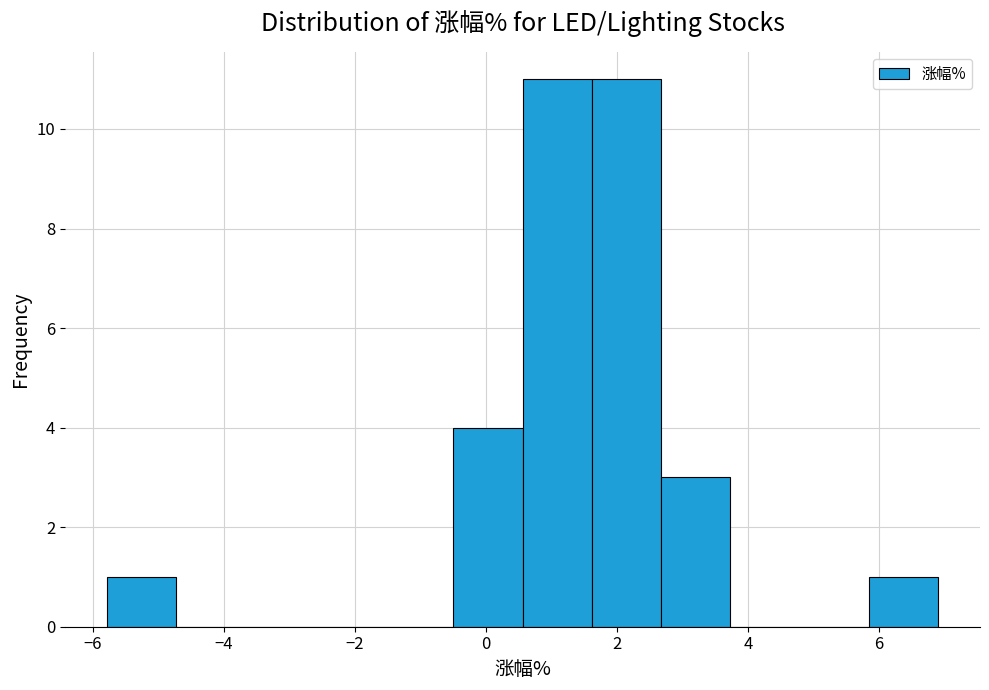

Reading left to right, list every bar in this chart as the range it spans on the x-axis followed by its height. Neither the bar edges nor the heights are printed on the chart, so give them approximately, as read against the axes.

-5.8 to -4.8: 1
-4.8 to -3.6: 0
-3.6 to -2.6: 0
-2.6 to -1.6: 0
-1.6 to -0.4: 0
-0.4 to 0.6: 4
0.6 to 1.6: 11
1.6 to 2.6: 11
2.6 to 3.8: 3
3.8 to 4.8: 0
4.8 to 5.8: 0
5.8 to 7.0: 1